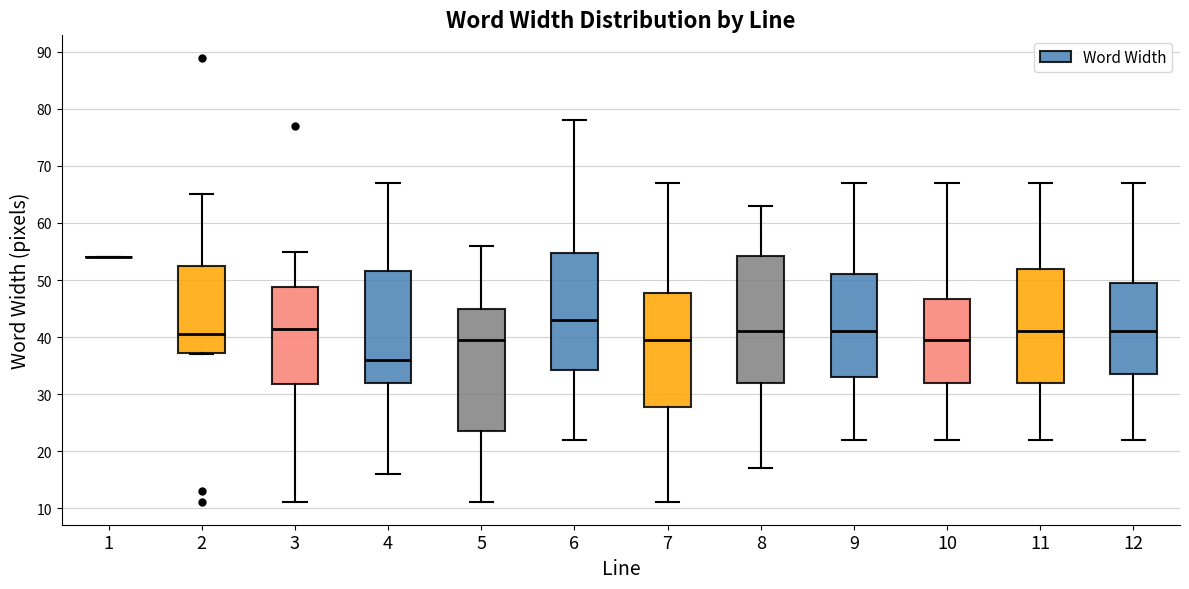

Where does the median line of the box at x = 12 sit on the y-axis? The values are not printed on the chart, so give them approximately, as read against the axis.

41